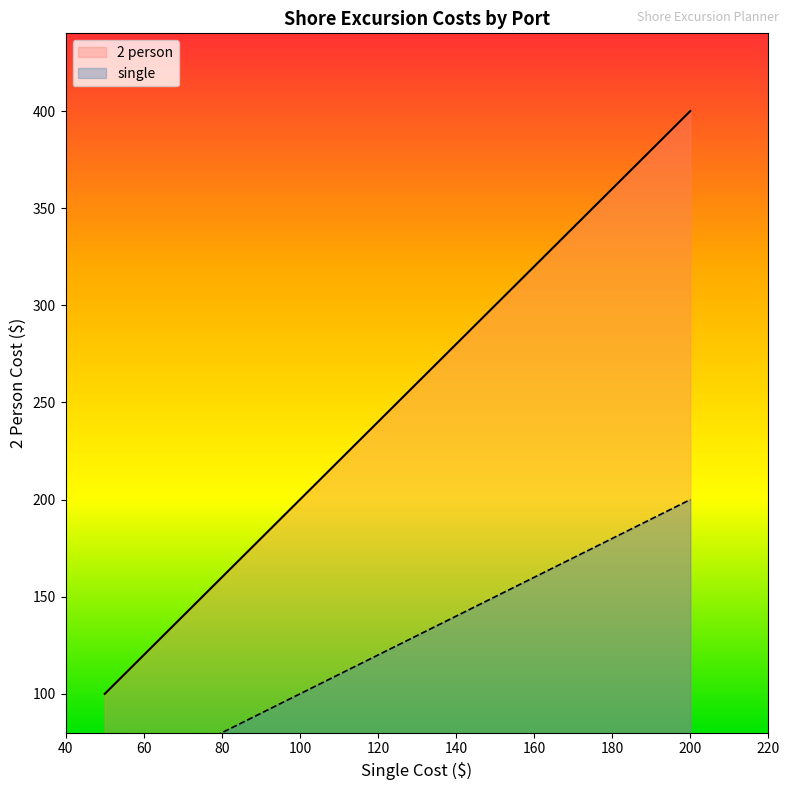

What value does the 2 person series have at Belem, Brazil, to the nearest 5?

220